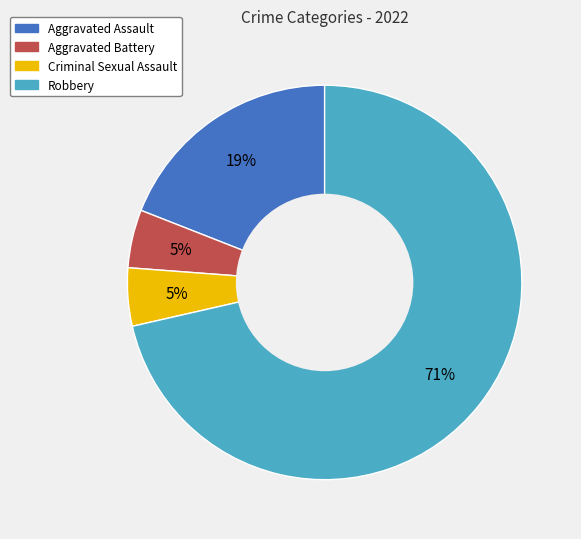

To the nearest percent, what is the average slice percentage?

25%